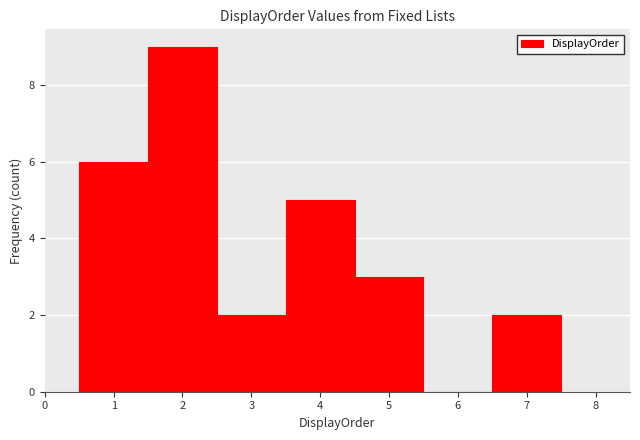

How tall is the bar that spans 3.5 to 4.5 on the x-axis? The values are not printed on the chart, so give them approximately, as read against the axis.

5